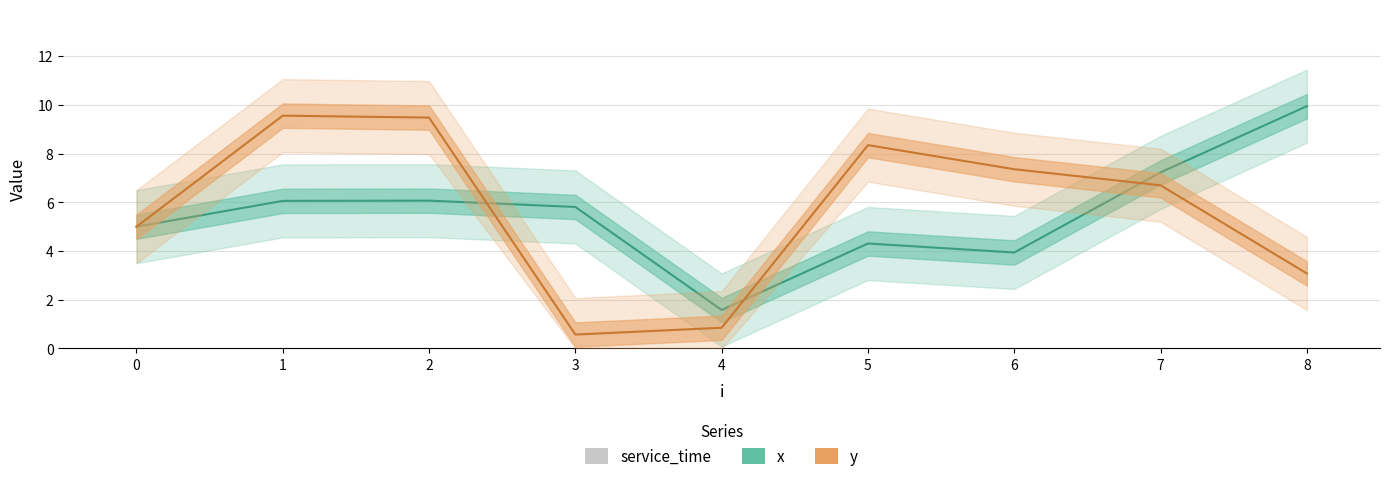

Reading left to right, transcribe all the data shown in this chart.

x: 0=5.0	1=6.1	2=6.1	3=5.8	4=1.6	5=4.3	6=3.9	7=7.2	8=9.9
y: 0=5.0	1=9.6	2=9.5	3=0.6	4=0.8	5=8.3	6=7.4	7=6.7	8=3.1